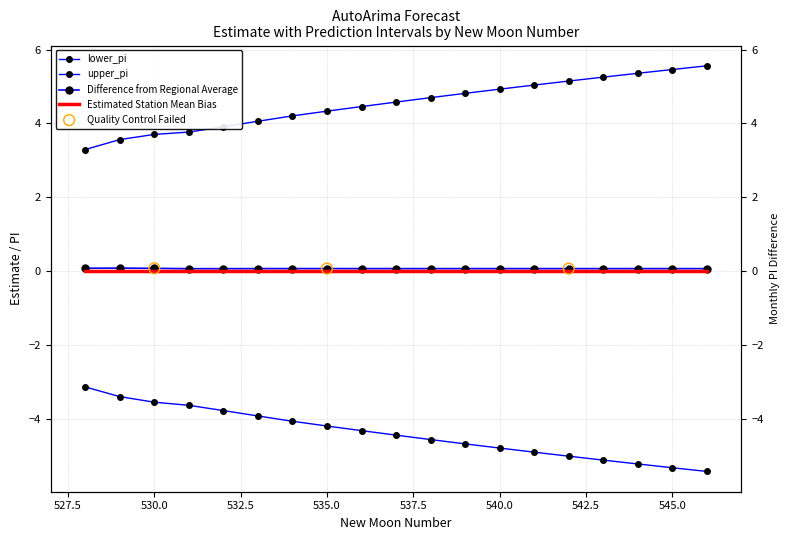

What is the total value across all series at 546?

0.2